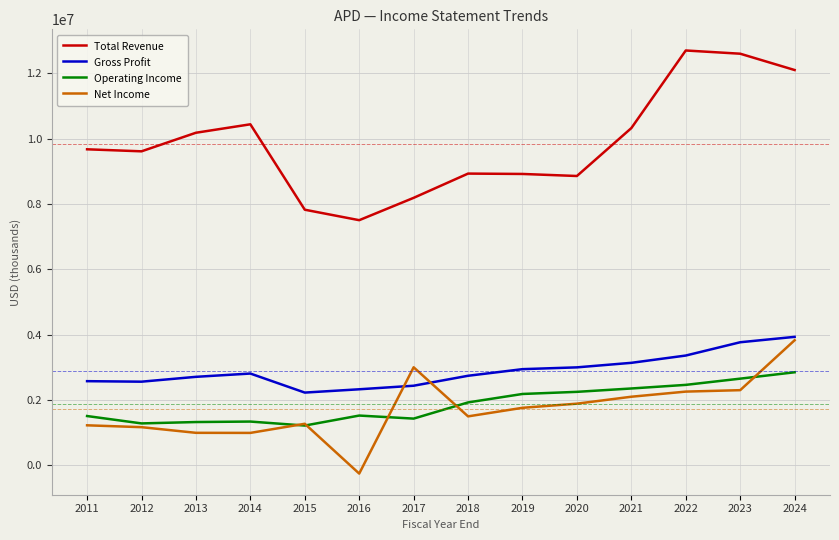

What is the sum of the Net Income values at 2013 and 2019?

2754200